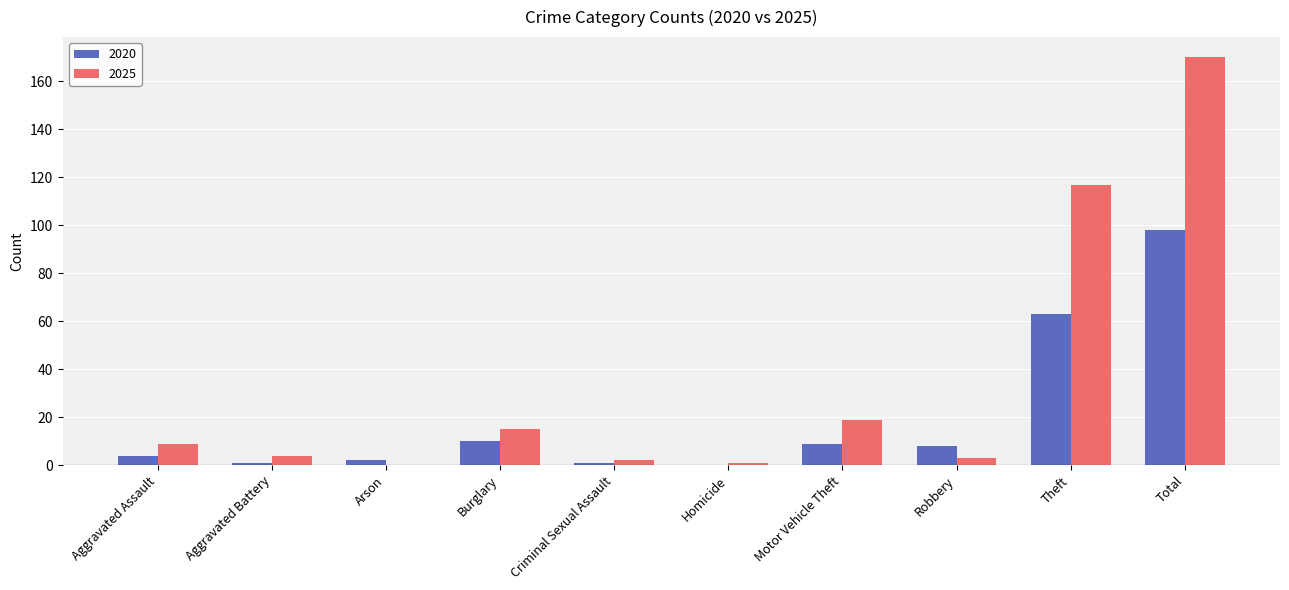

What is the difference between the 2025 values at Burglary and Total?

155